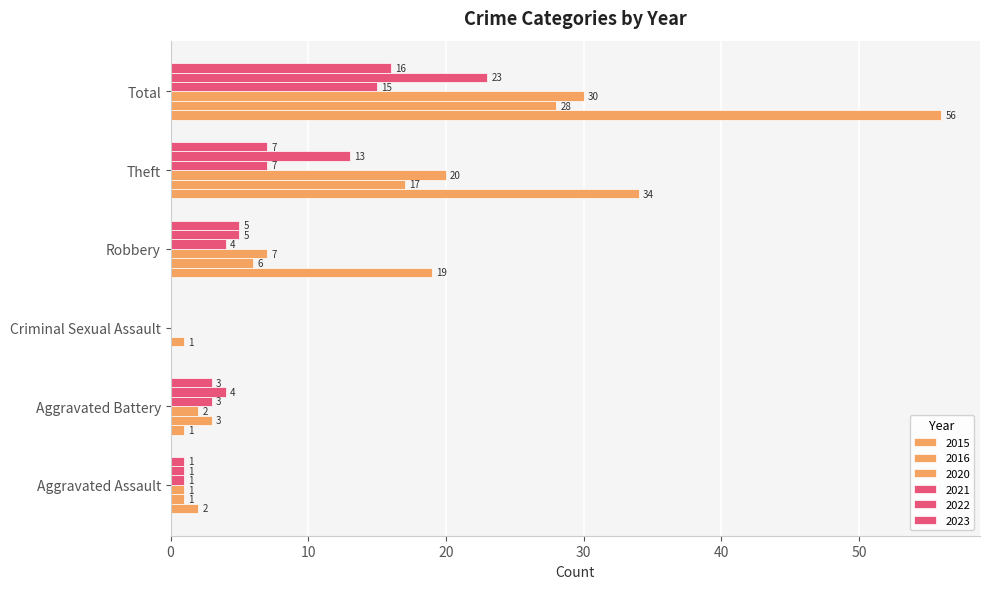

What is the sum of all 2022 values?

46